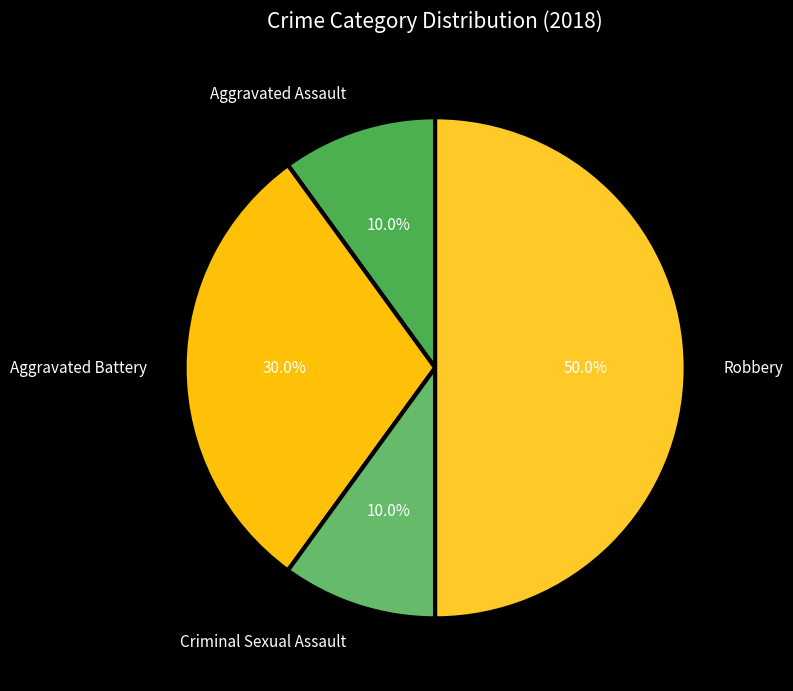

Count the number of slices in the pie.

4